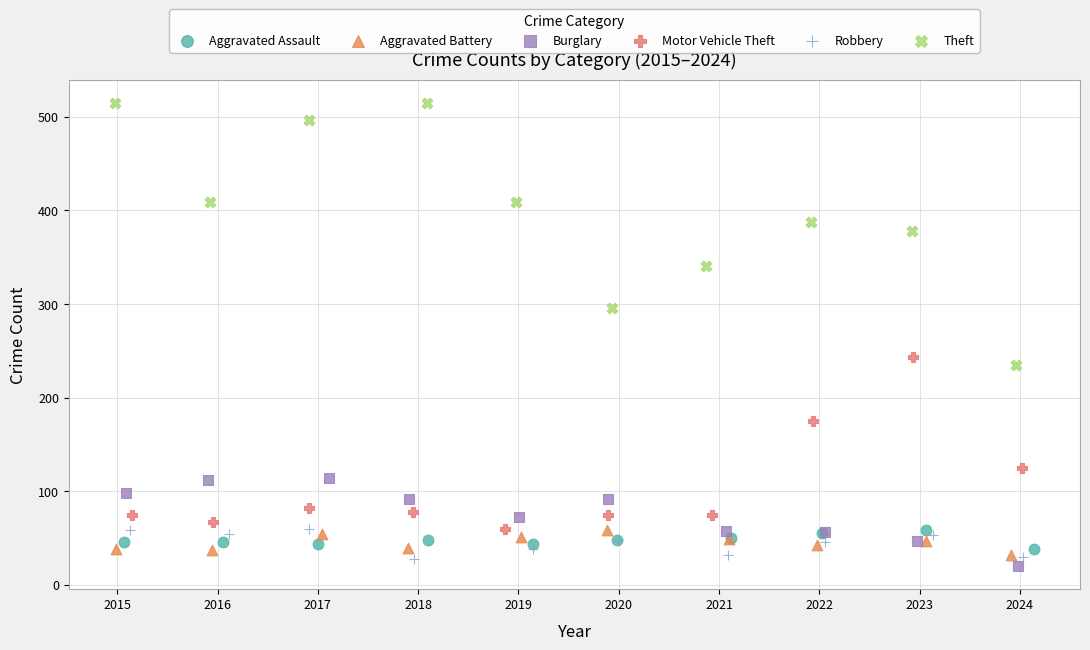

Which series contains the lowest Y value?

Burglary